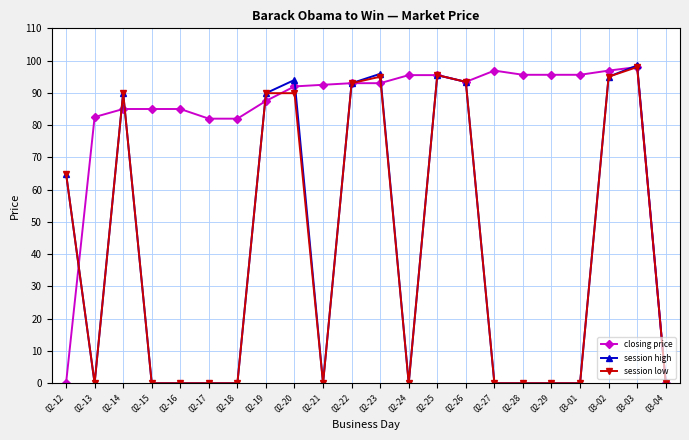

The value of session high at 02-24 is -52.8. True or false?

False